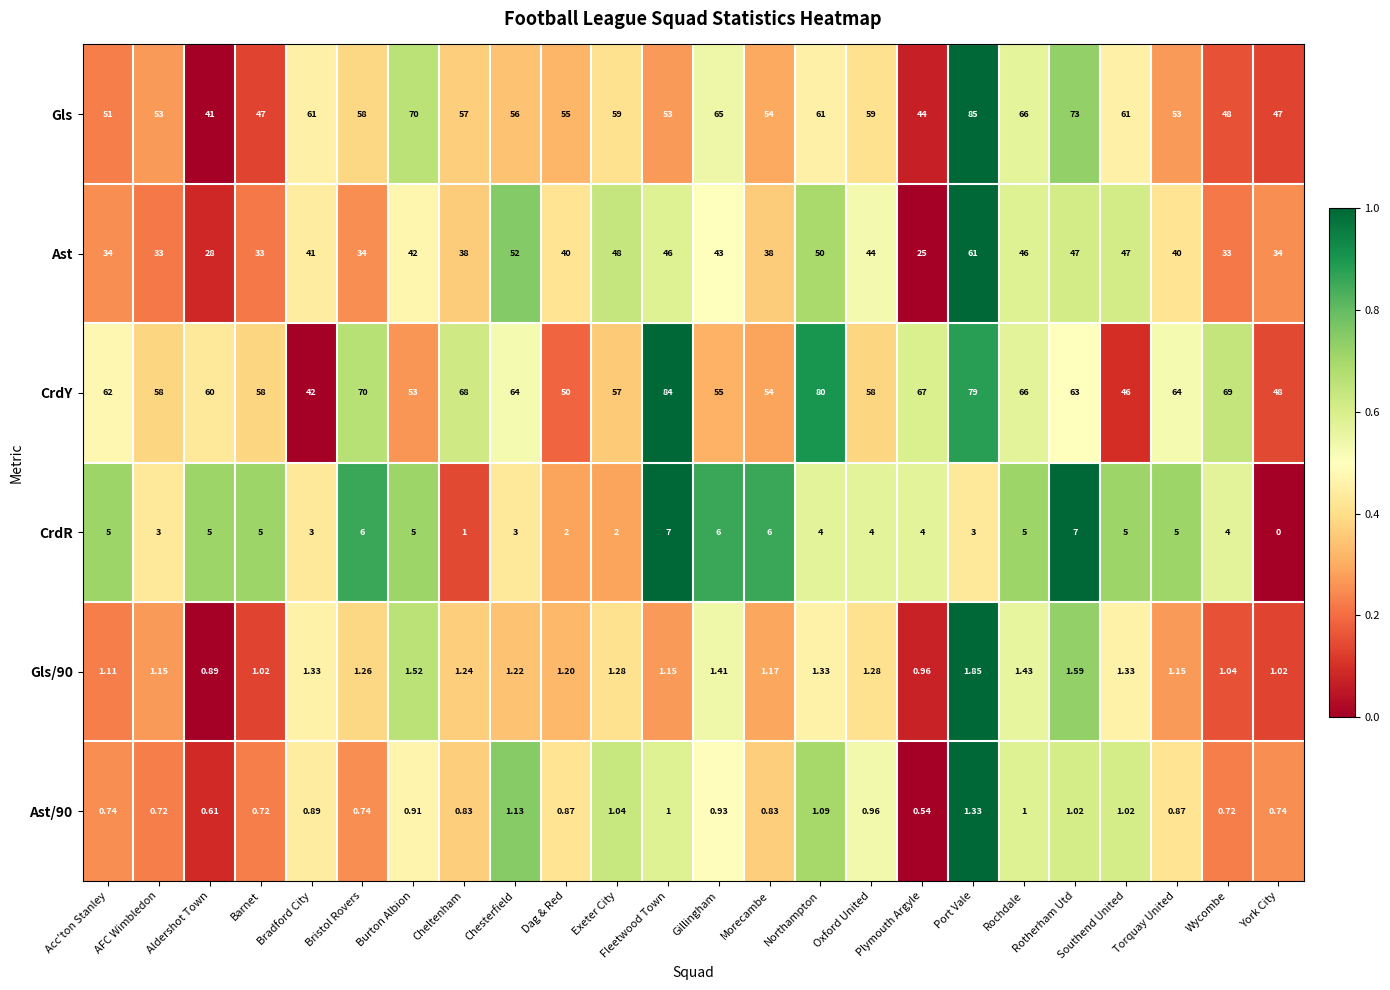

At which label is Ast/90 closest to 0?

Plymouth Argyle